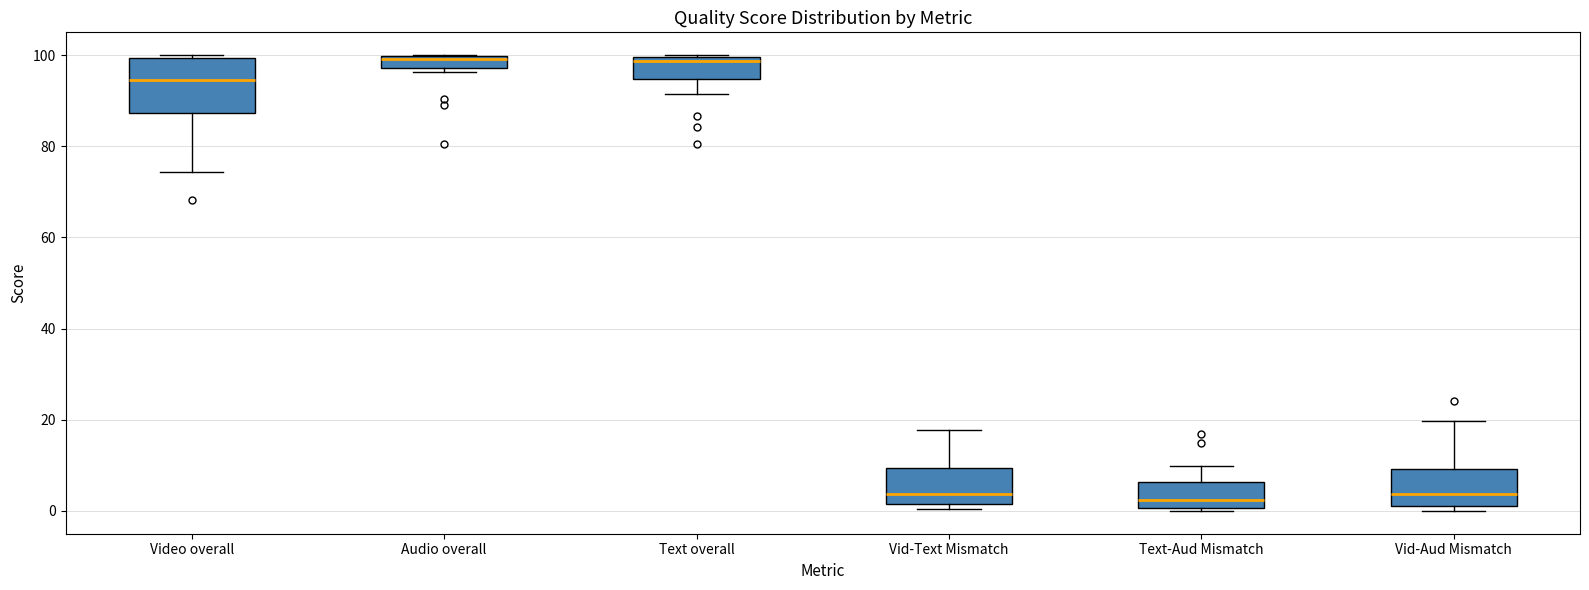

Comparing the boxes themselves (not the whiskers), which one is the tallest?

Video overall